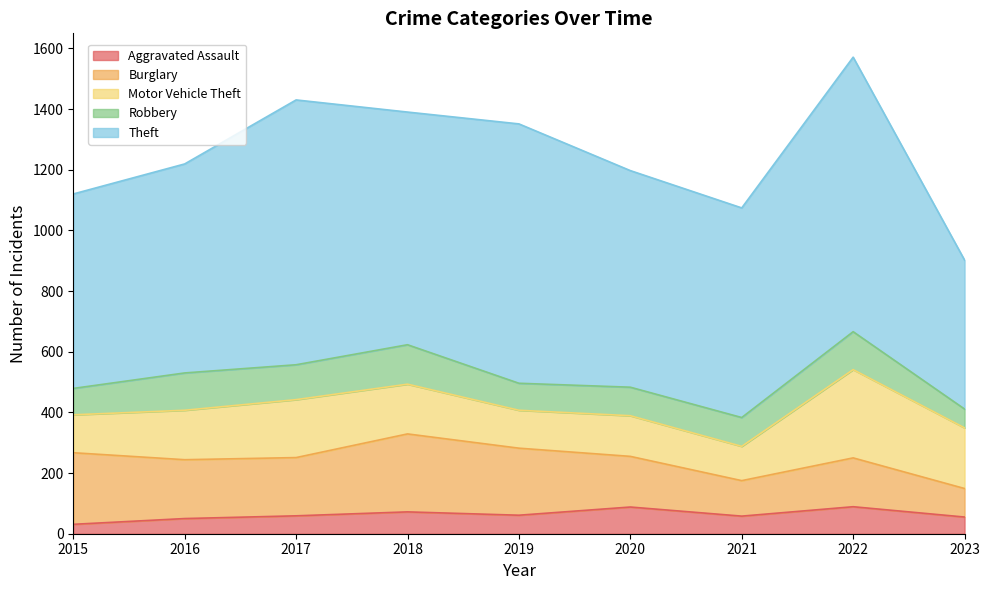

What is the sum of all Robbery values?

920